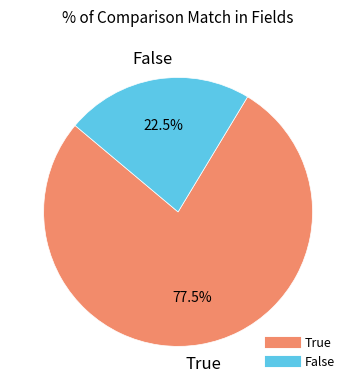

Combined, what portion of the pie is True and False?

100.0%